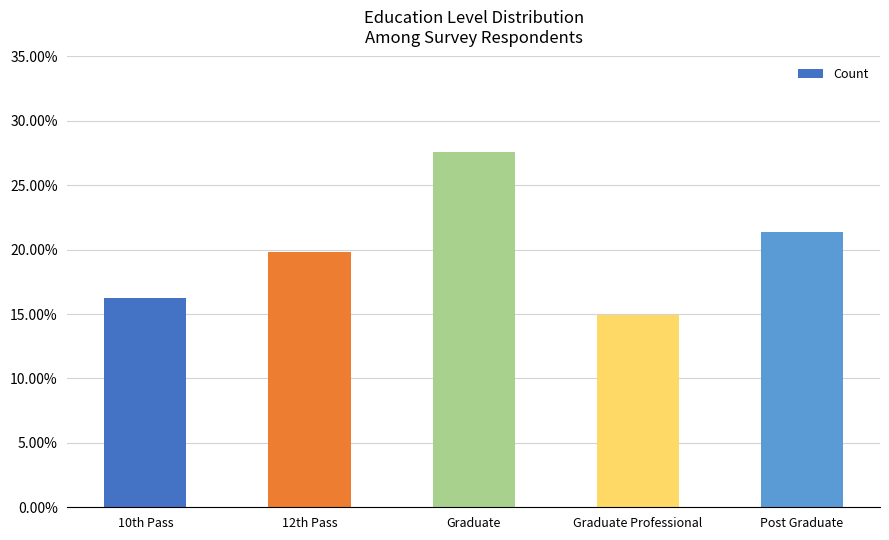

What is the smallest value displayed?

14.9